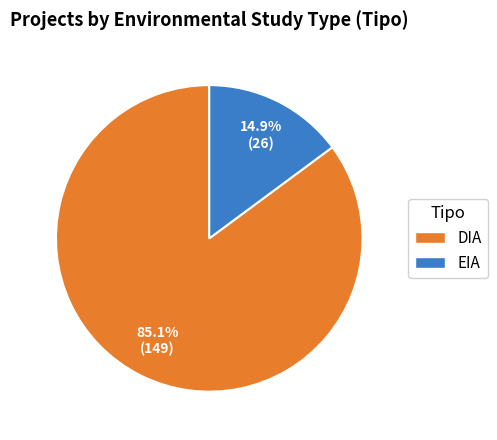

Combined, what portion of the pie is DIA and EIA?

100.0%